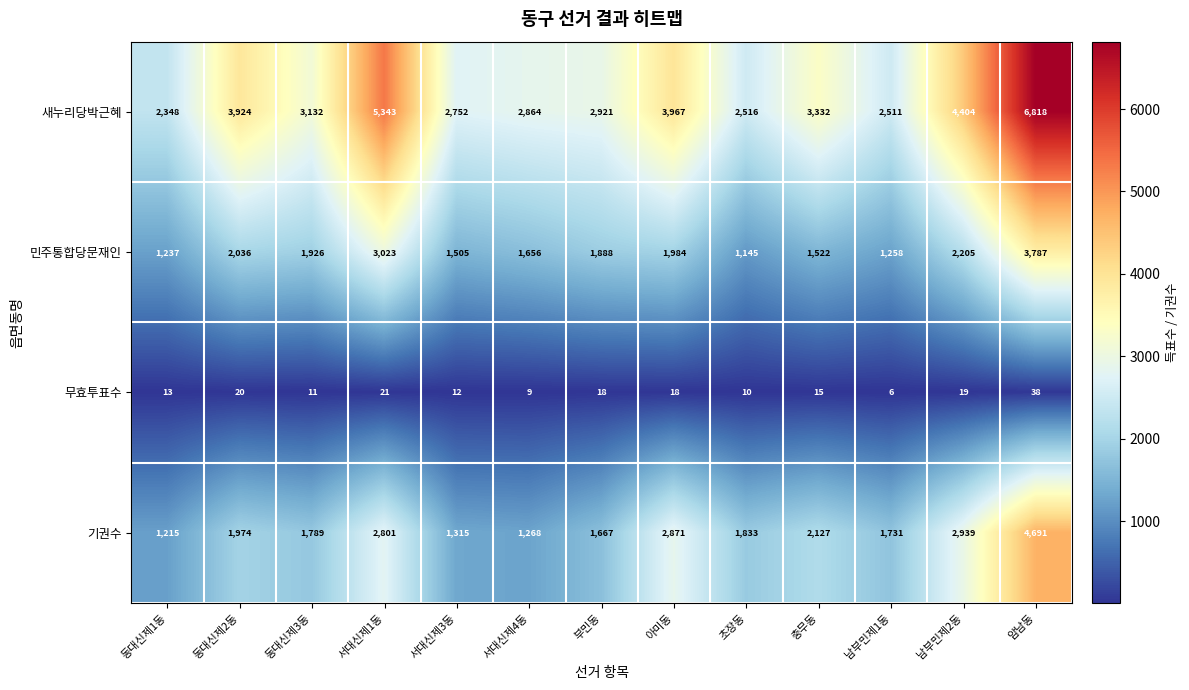

What is the minimum value for 새누리당박근혜?

2348